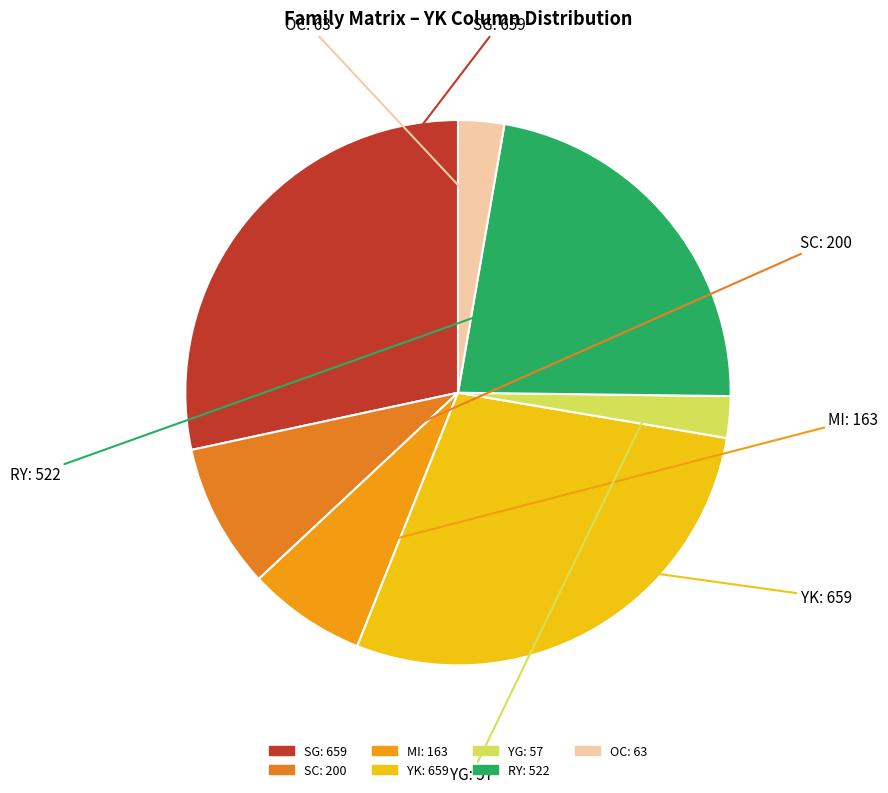

The YG slice represents 17% of the pie. True or false?

False